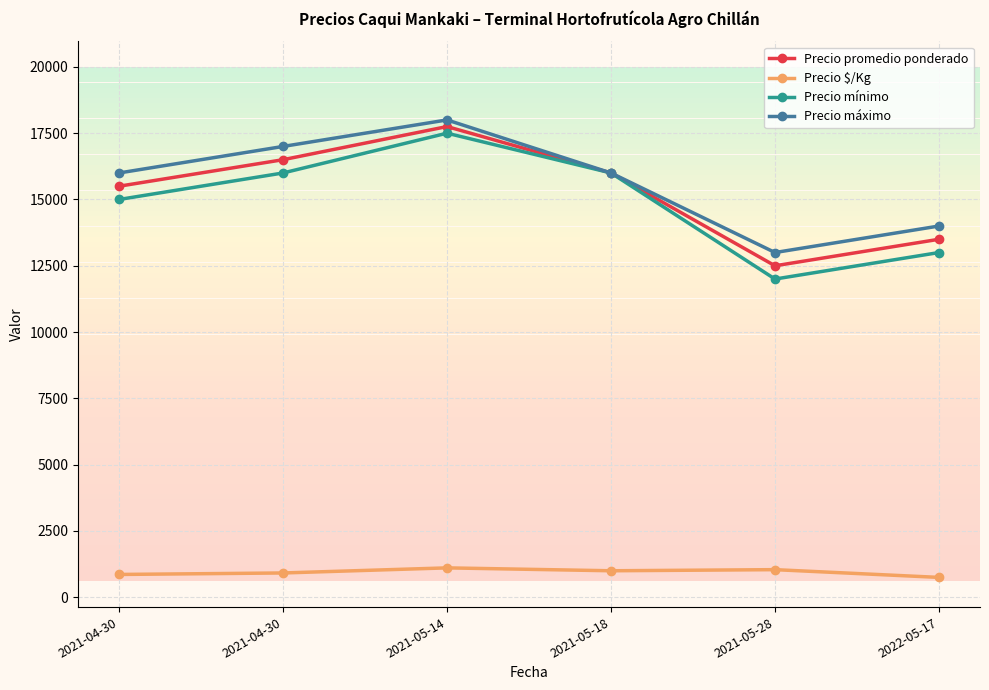

How many lines are shown in the chart?

4